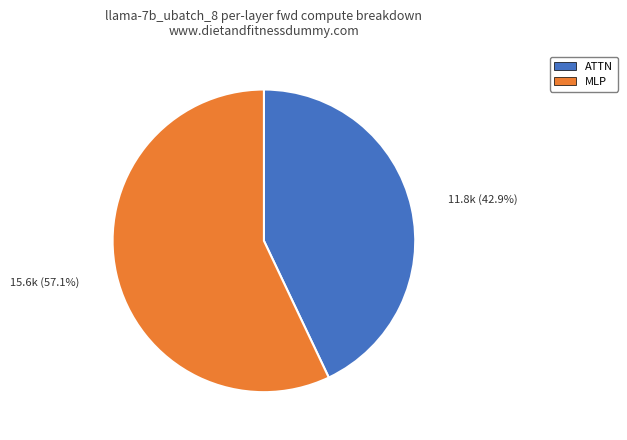

True or false: ATTN accounts for 36% of the total.

False